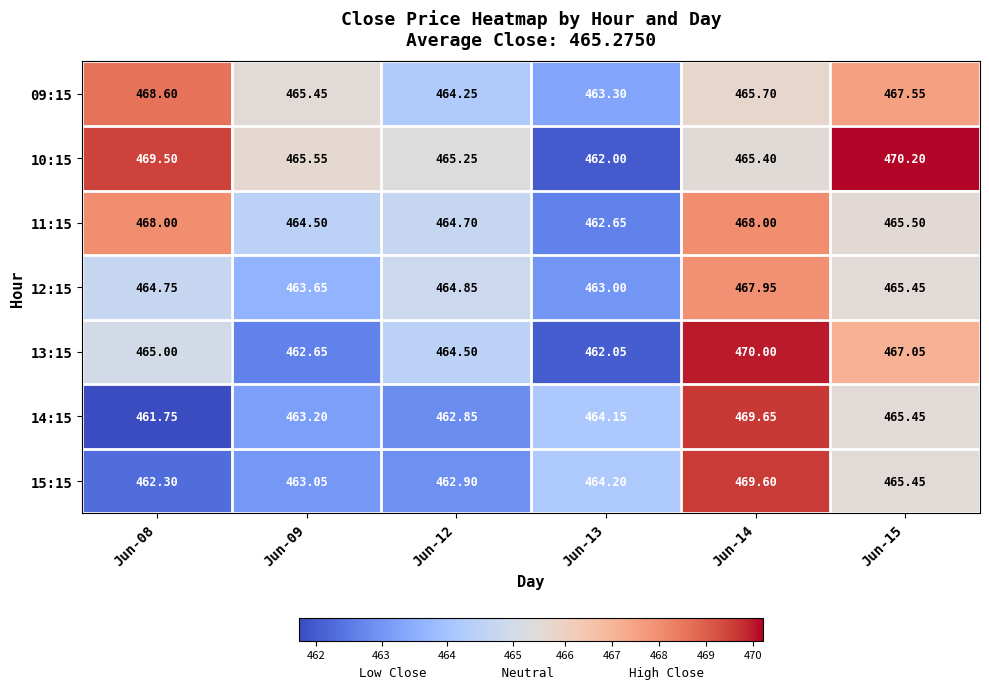

Is the value of 11:15 at Jun-13 greater than the value of 10:15 at Jun-15?

No